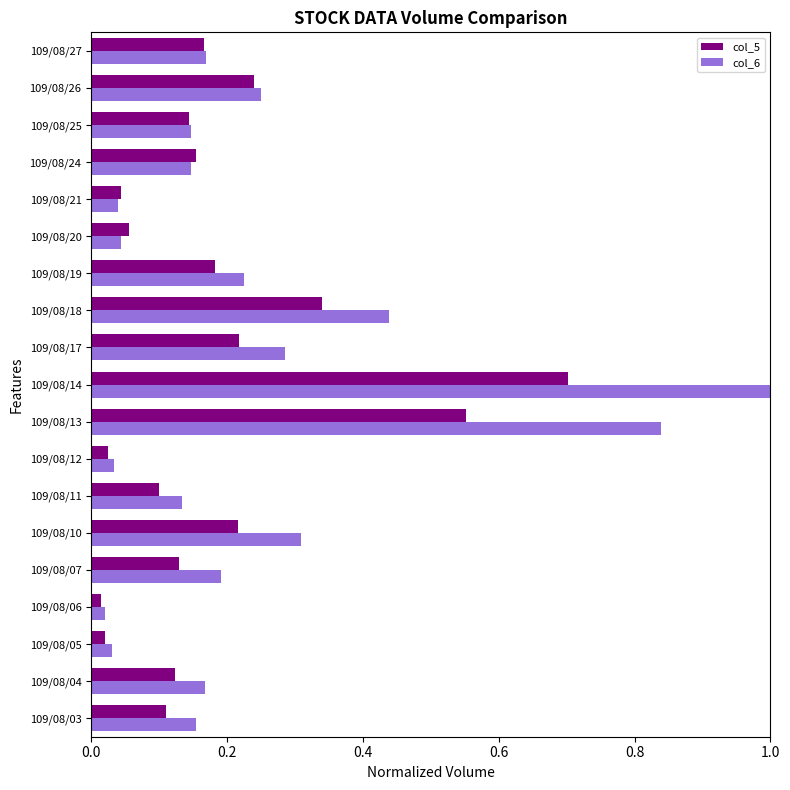

What are all the series names shown in the legend?

col_5, col_6